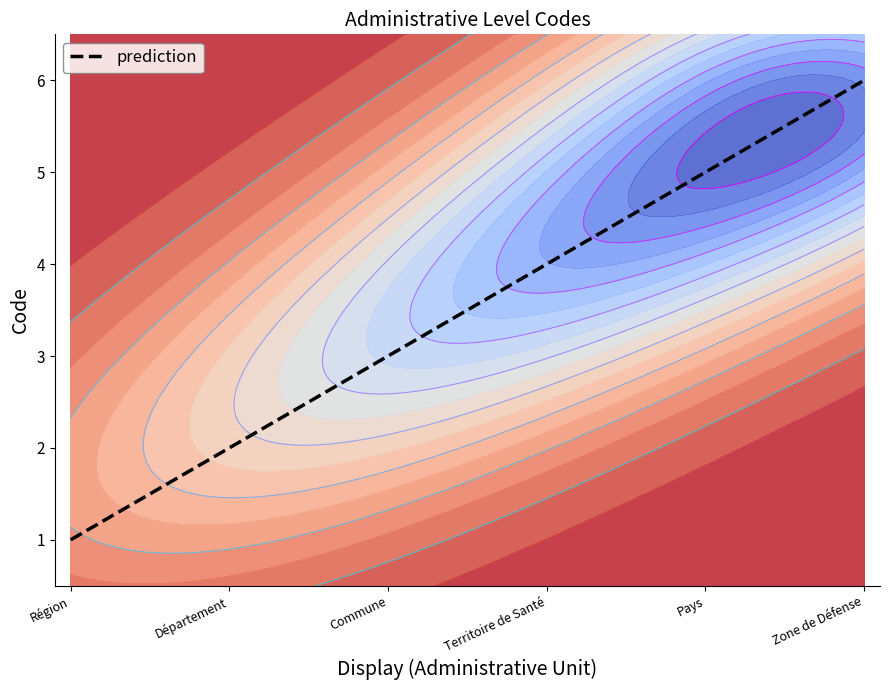

Reading left to right, list all the values displayed in this chart.

1	2	3	4	5	6